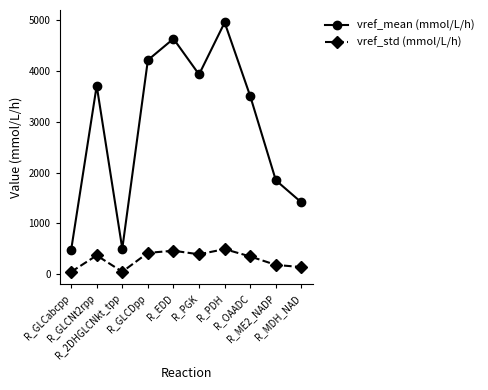

The vref_std (mmol/L/h) series shows 757.2 at R_EDD. True or false?

False